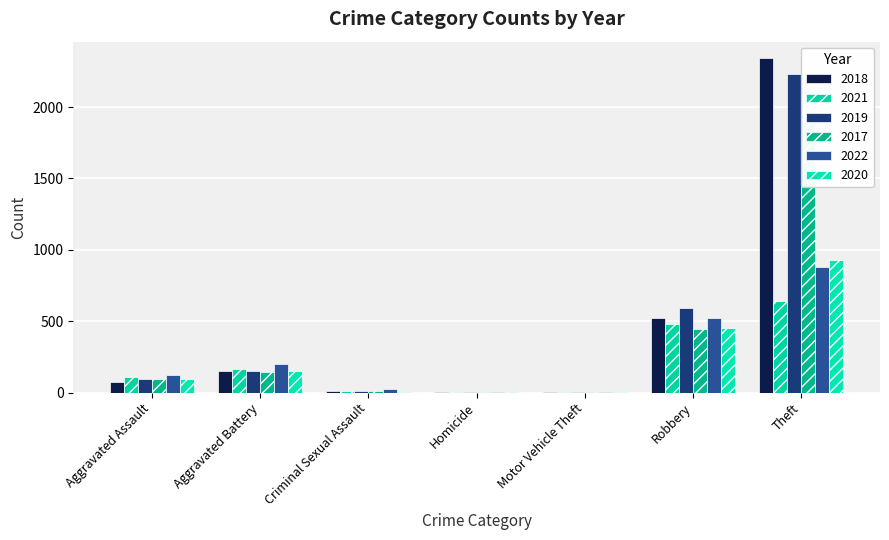

Which series changed the most between Aggravated Battery and Homicide?

2022